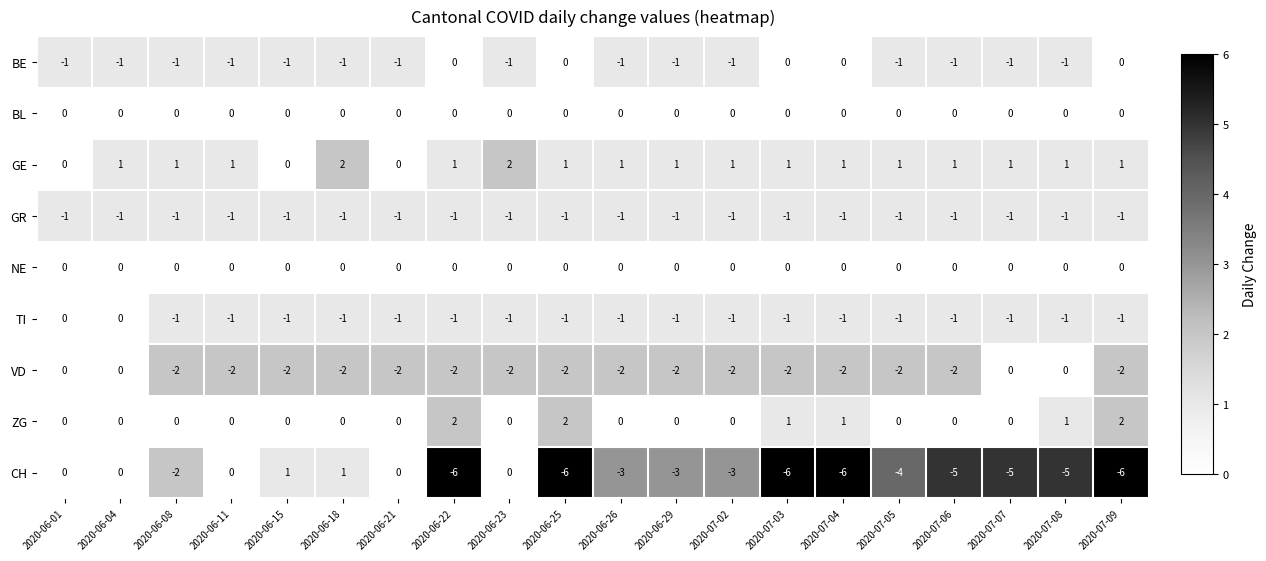

What is the difference between the maximum and minimum values in the CH series?

7